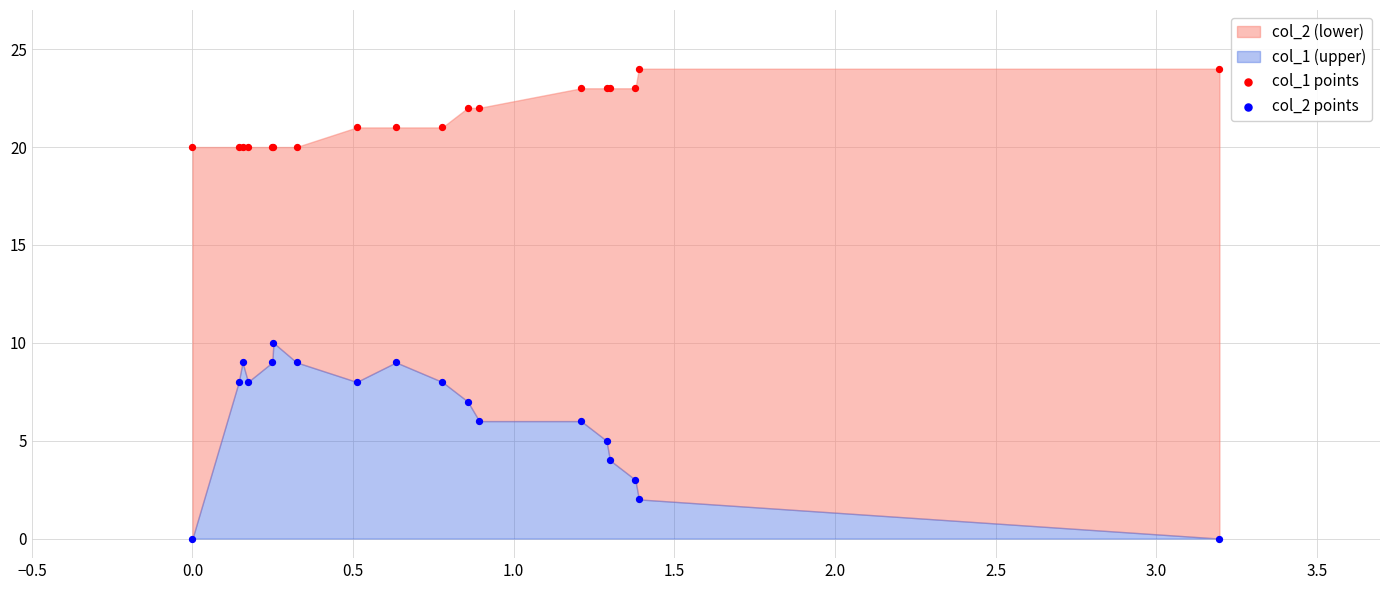

Across all series, what Y value is closest to 12?

10